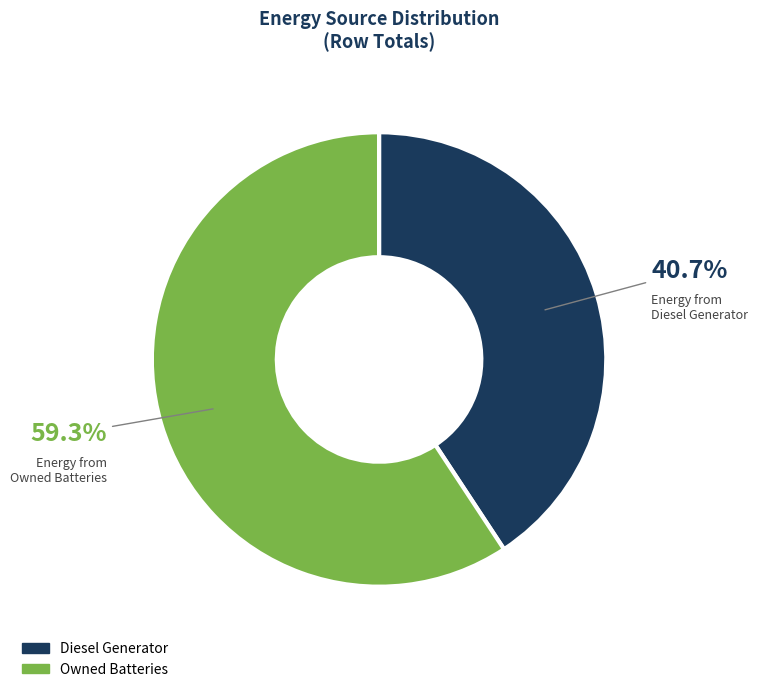

What is the total percentage of Diesel Generator and Owned Batteries?

100.0%